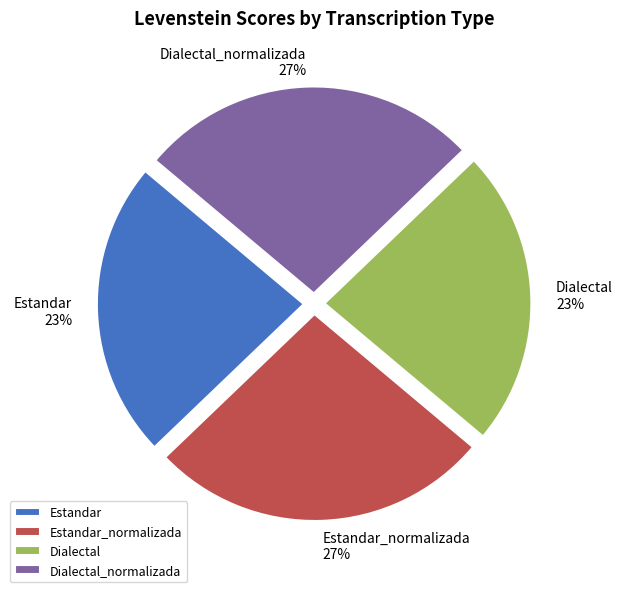

To the nearest percent, what is the combined percentage of Dialectal_normalizada and Estandar?

50%